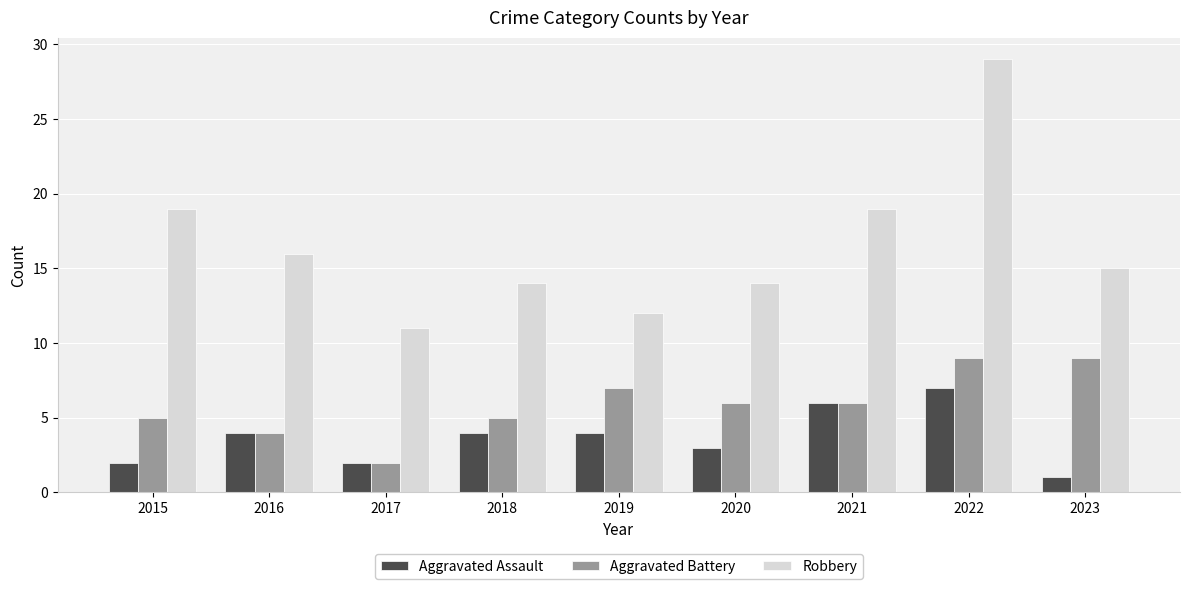

Reading left to right, what are all the values shown in this chart?

Aggravated Assault: 2015=2	2016=4	2017=2	2018=4	2019=4	2020=3	2021=6	2022=7	2023=1
Aggravated Battery: 2015=5	2016=4	2017=2	2018=5	2019=7	2020=6	2021=6	2022=9	2023=9
Robbery: 2015=19	2016=16	2017=11	2018=14	2019=12	2020=14	2021=19	2022=29	2023=15